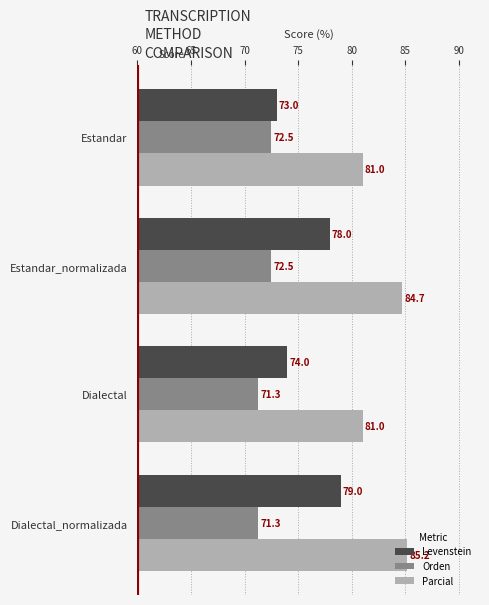

At Dialectal_normalizada, list the series in order from smallest to largest.

Orden, Levenstein, Parcial